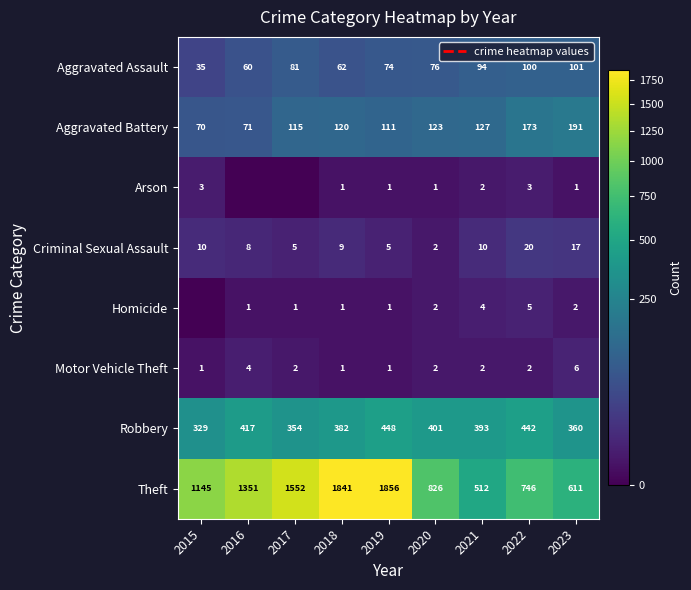

Between 2018 and 2020, which series saw the biggest shift?

Theft